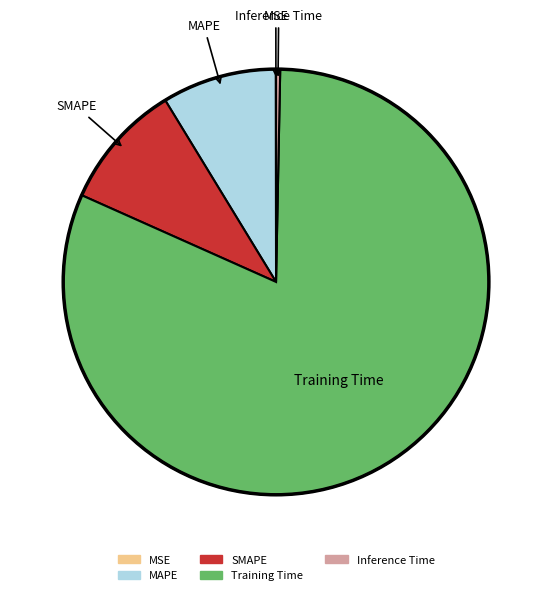

Does MAPE account for over 50% of the chart?

No